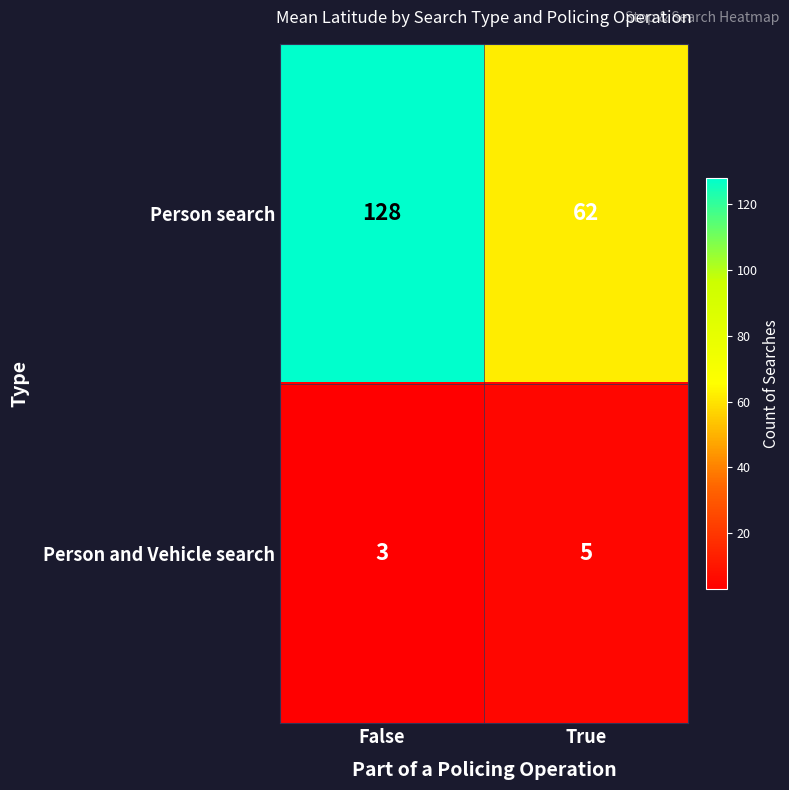

List the series in order of their overall mean, highest first.

Person search, Person and Vehicle search